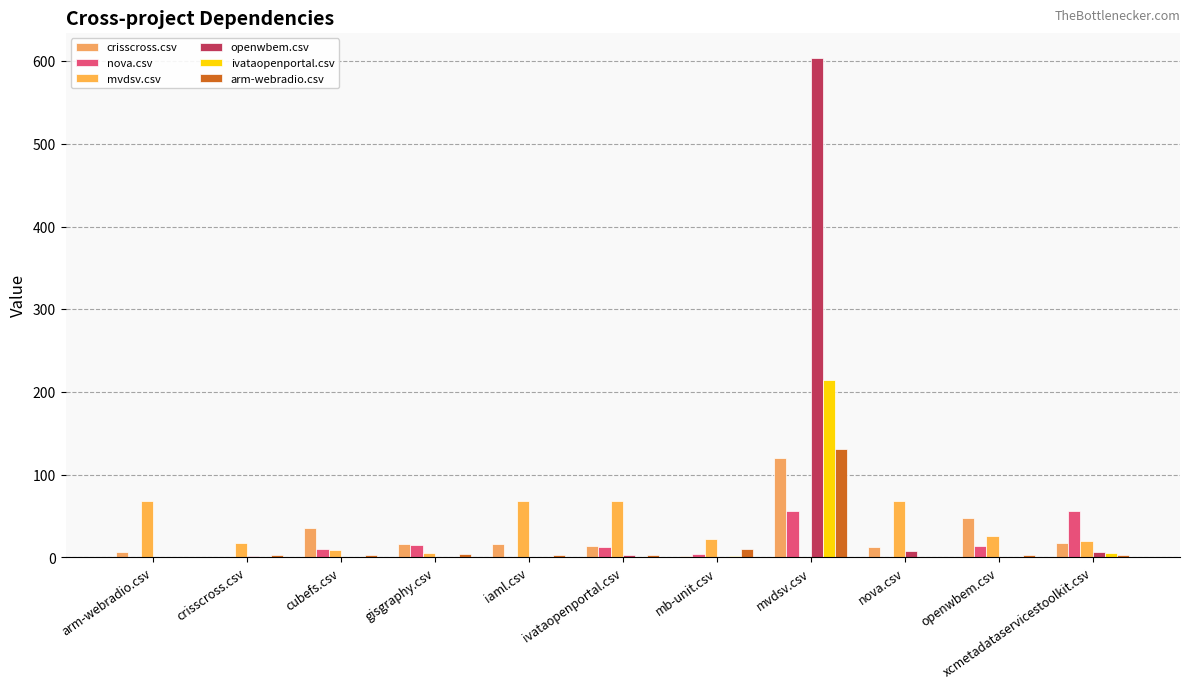

Is the value of openwbem.csv at openwbem.csv greater than the value of mvdsv.csv at openwbem.csv?

No